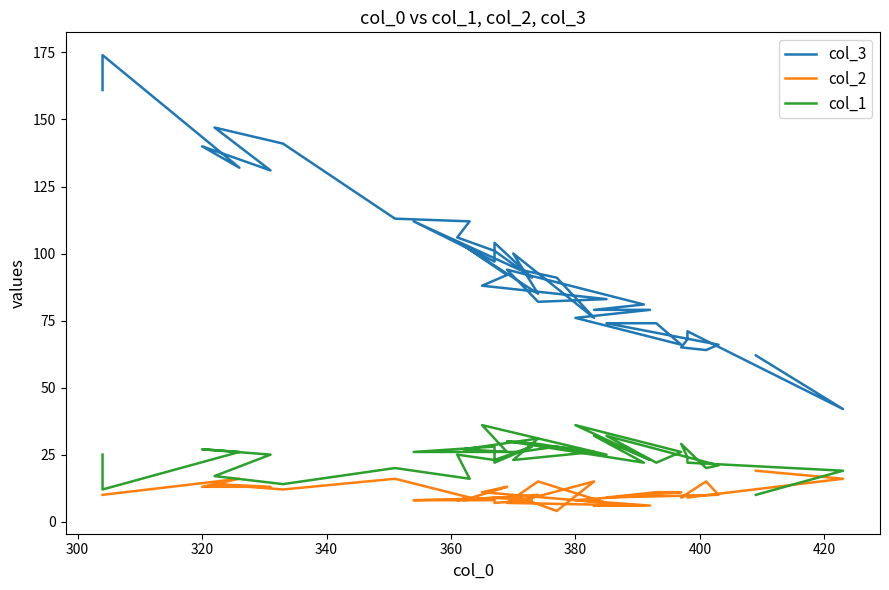

Is the value of col_3 at 36 greater than the value of col_2 at 38?

Yes